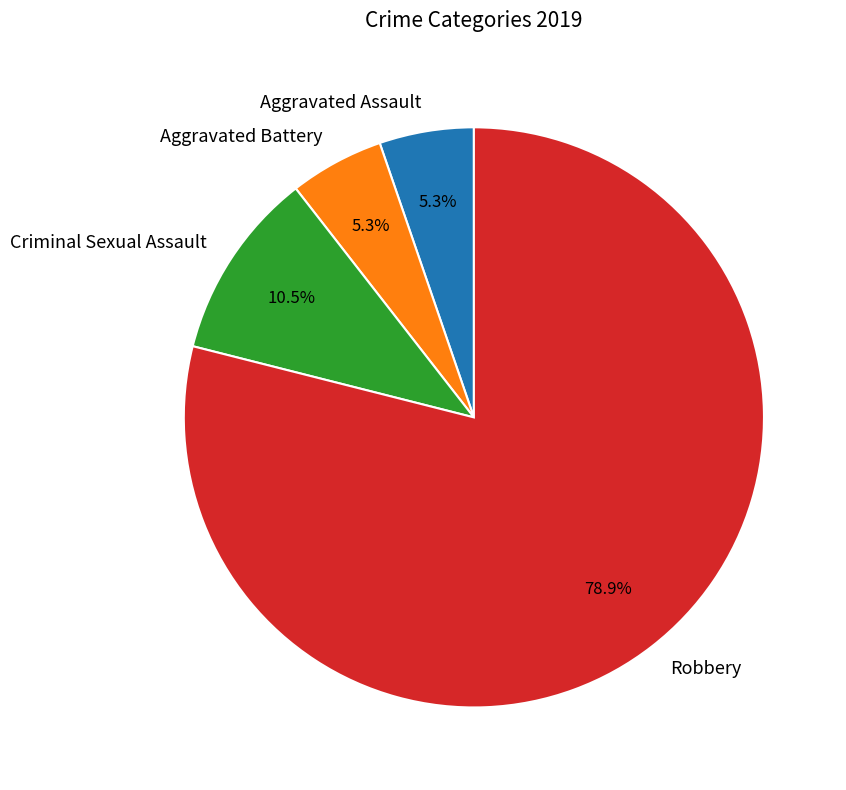

How much of the chart is everything except Aggravated Battery?

94.7%